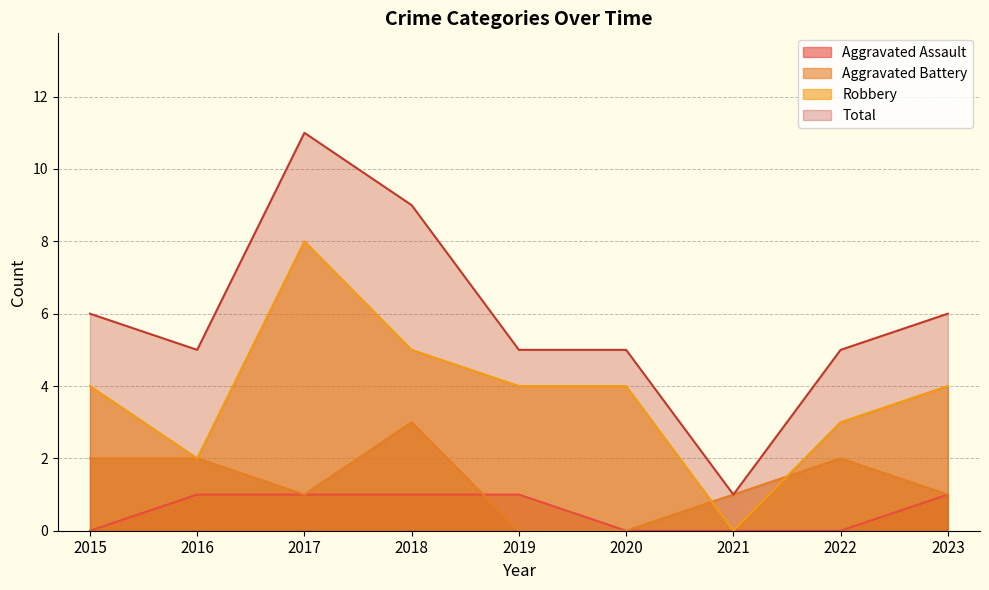

How many interior local valleys does the Aggravated Battery series have?

1